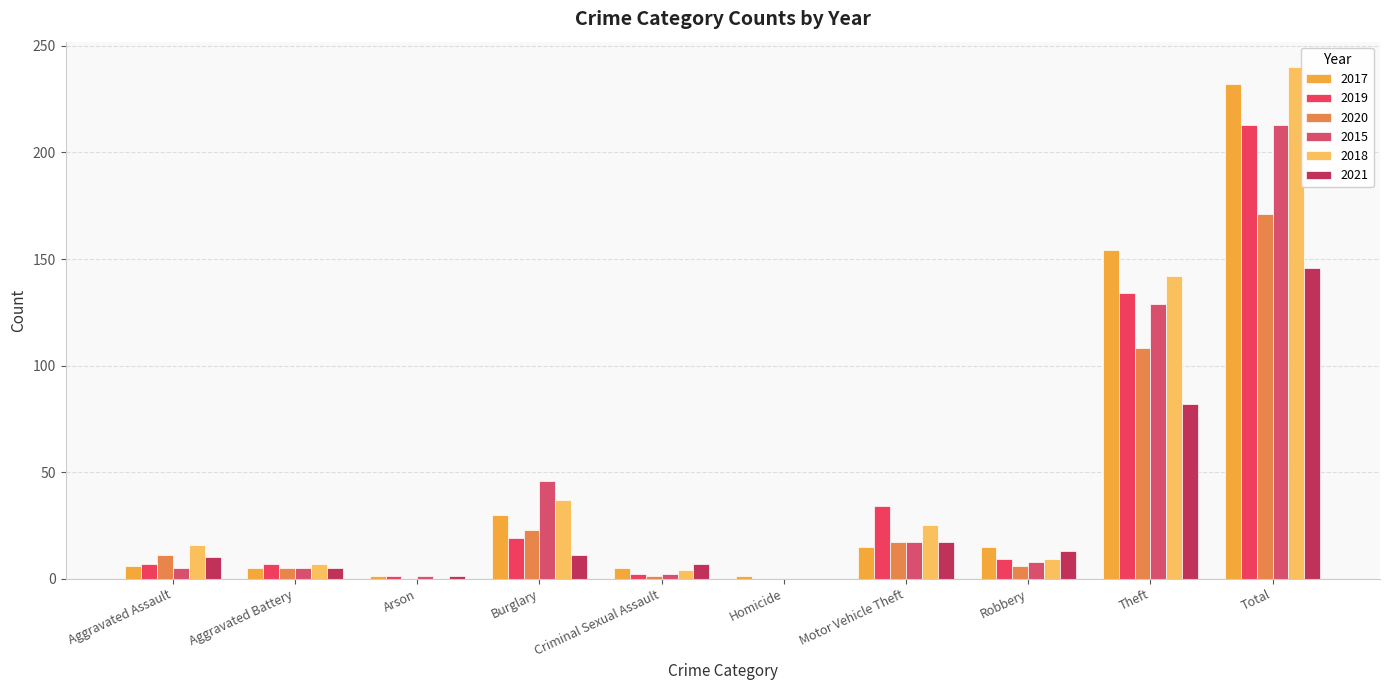

Count the number of categories in the chart.

10